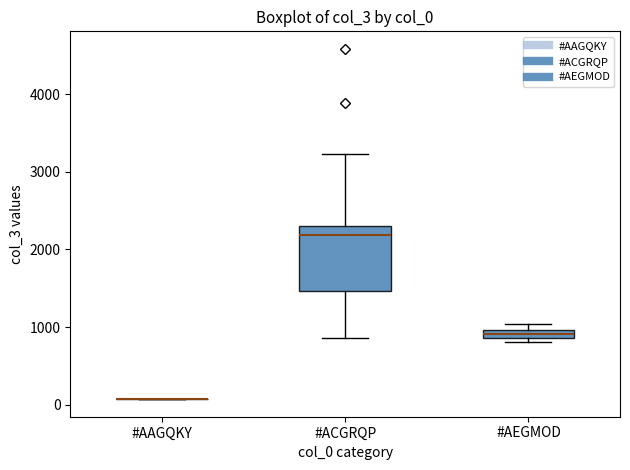

Comparing the boxes themselves (not the whiskers), which one is the tallest?

#ACGRQP